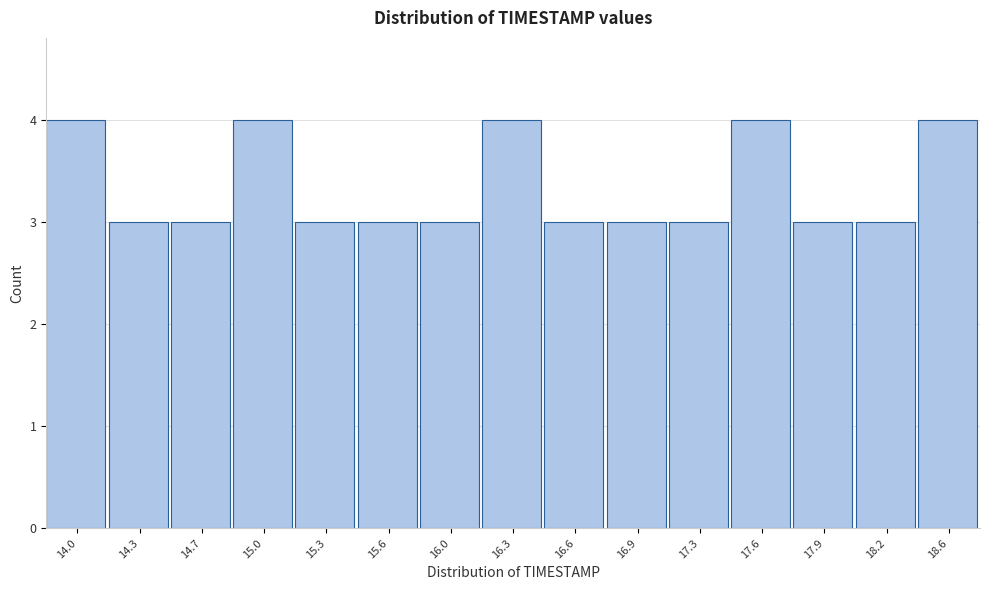

Reading left to right, list all the values displayed in this chart.

14.0=4	14.3=3	14.7=3	15.0=4	15.3=3	15.6=3	16.0=3	16.3=4	16.6=3	16.9=3	17.3=3	17.6=4	17.9=3	18.2=3	18.6=4